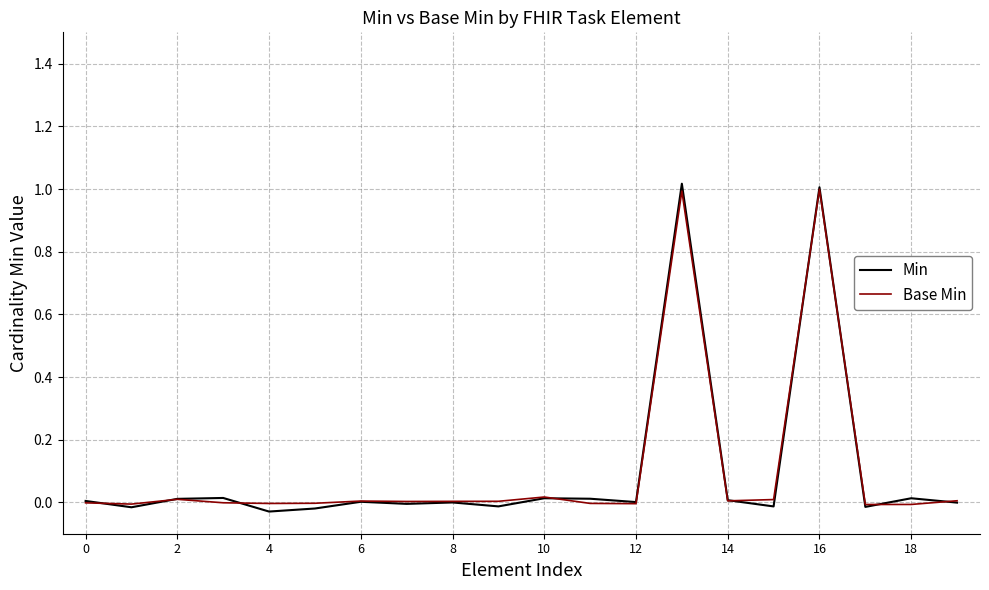

Which series has the widest spread of values?

Min